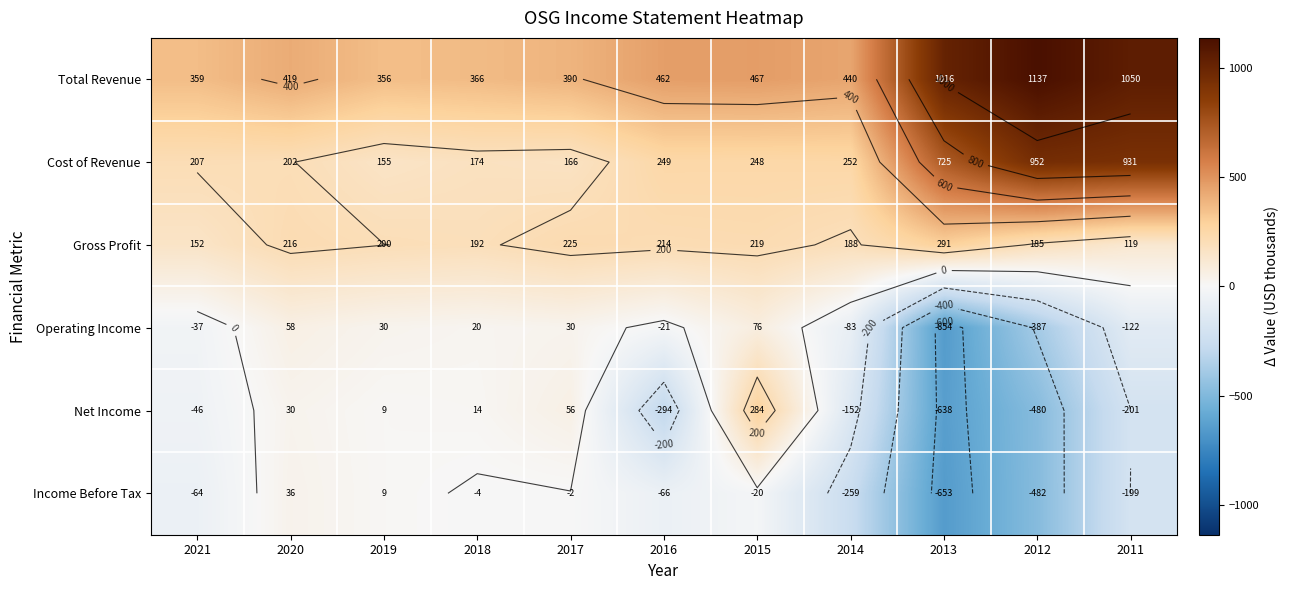

What is the average value of the Income Before Tax series?

-154.9